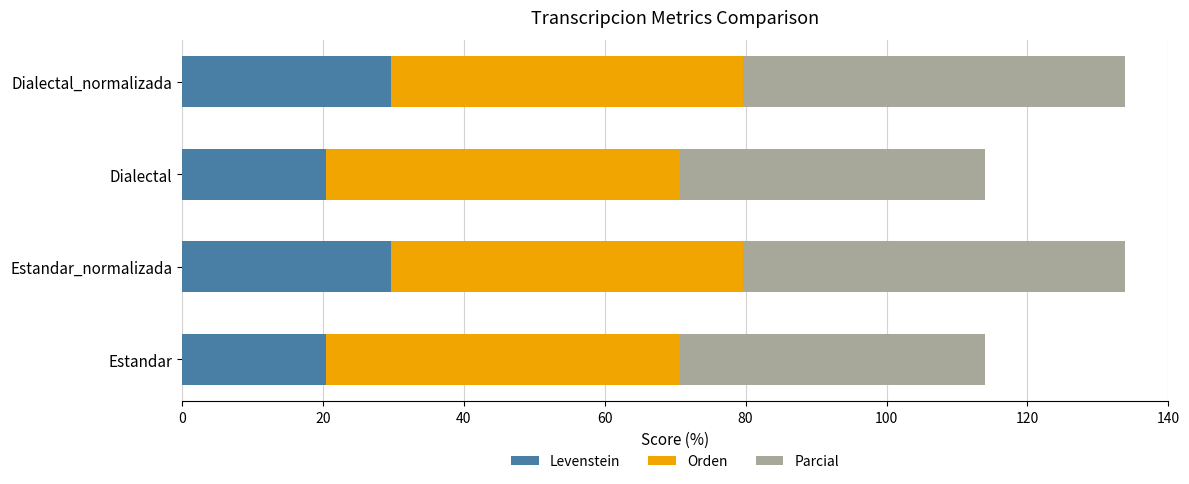

What is the sum of all Levenstein values?

100.1